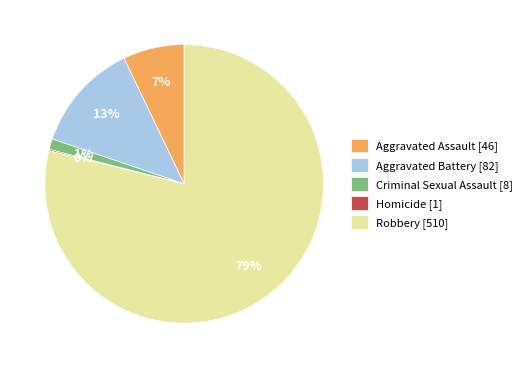

Is the sum of Criminal Sexual Assault [8] and Aggravated Battery [82] greater than half?

No